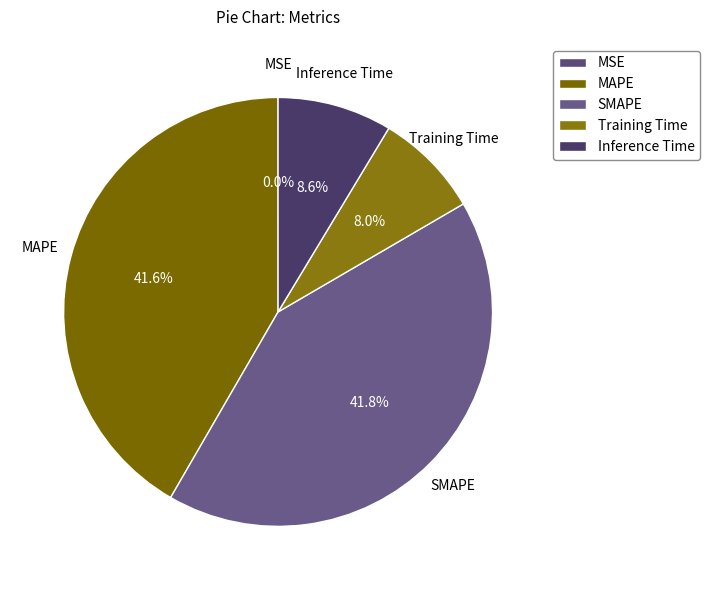

To the nearest percent, what is the difference between the MAPE and Inference Time slice percentages?

33%